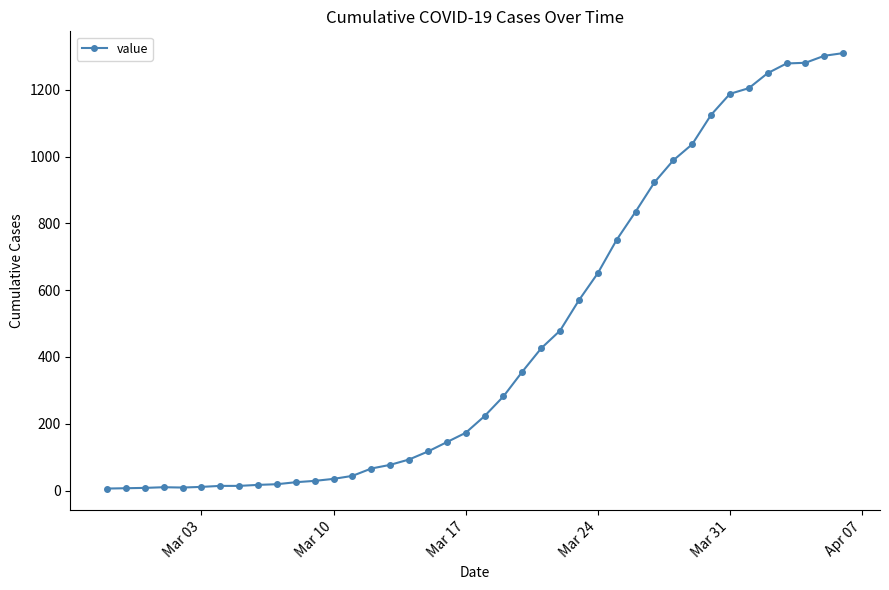

What is the average value?

460